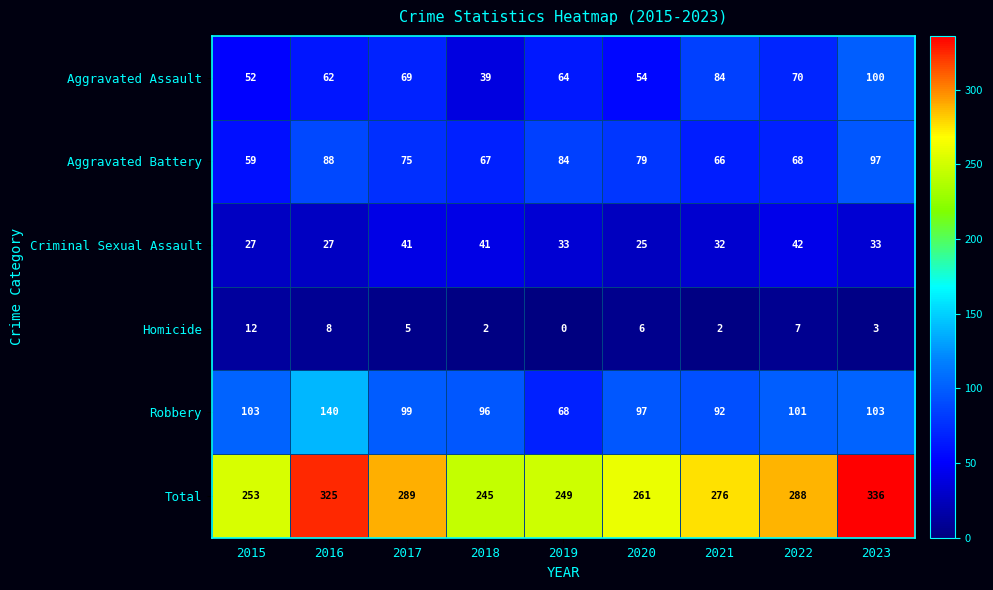

The value of Homicide at 2023 is 2. True or false?

False